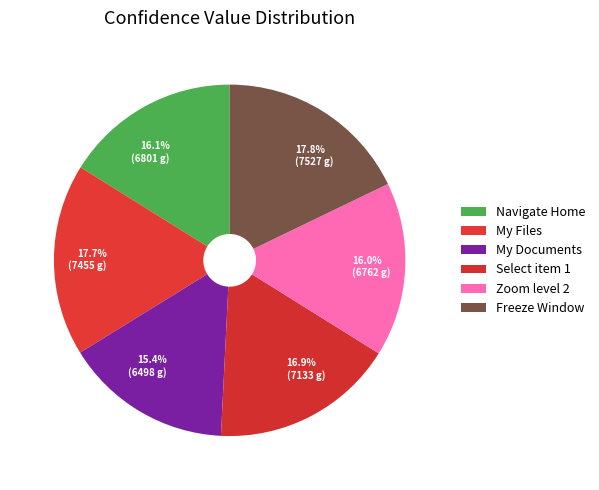

To the nearest percent, what percentage of the pie is Select item 1?

17%